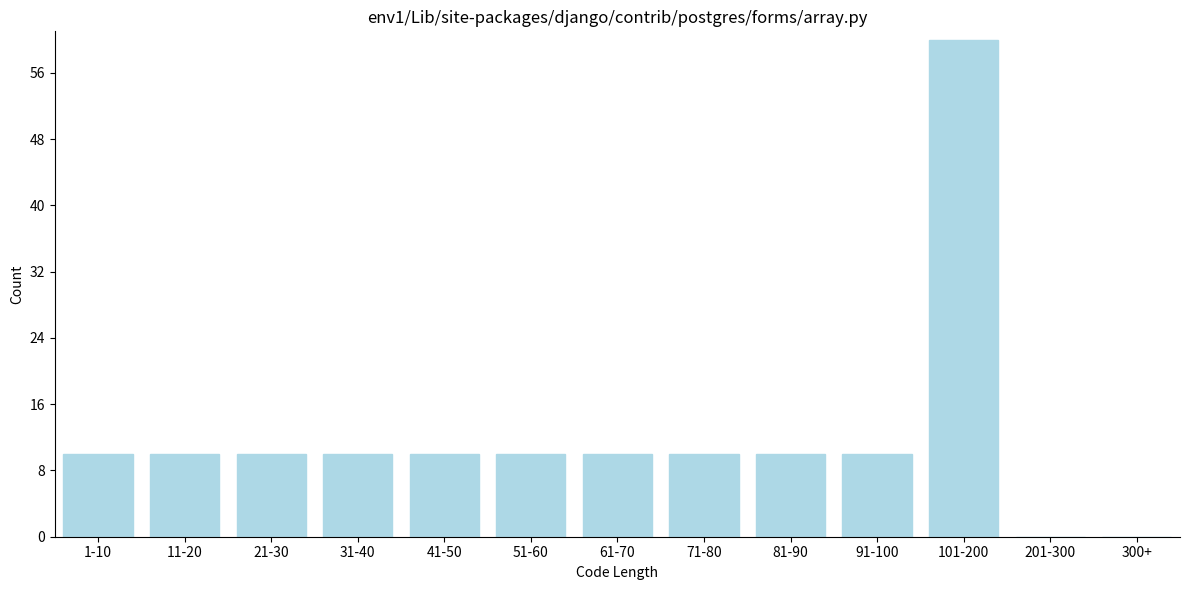

Reading left to right, list all the values displayed in this chart.

1-10=10	11-20=10	21-30=10	31-40=10	41-50=10	51-60=10	61-70=10	71-80=10	81-90=10	91-100=10	101-200=60	201-300=0	300+=0